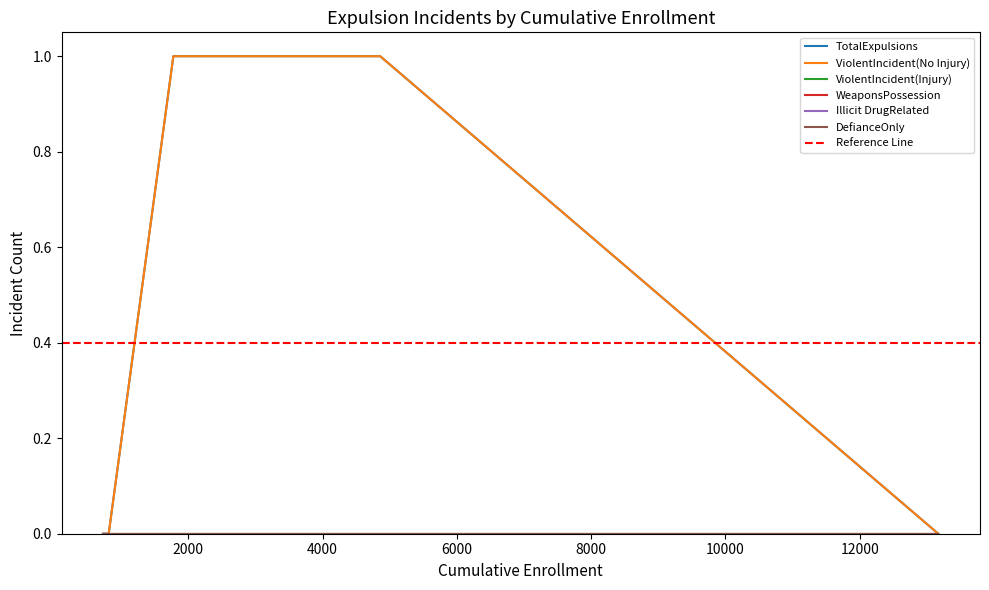

Does the chart display data point markers on the line(s)?

No